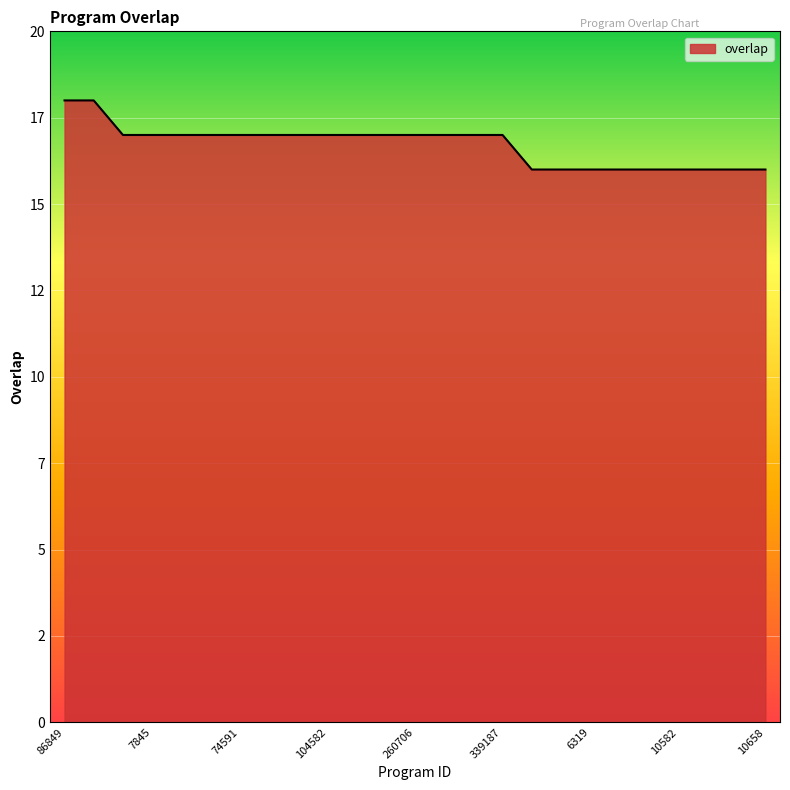

Is this an area chart (filled region under the line)?

Yes